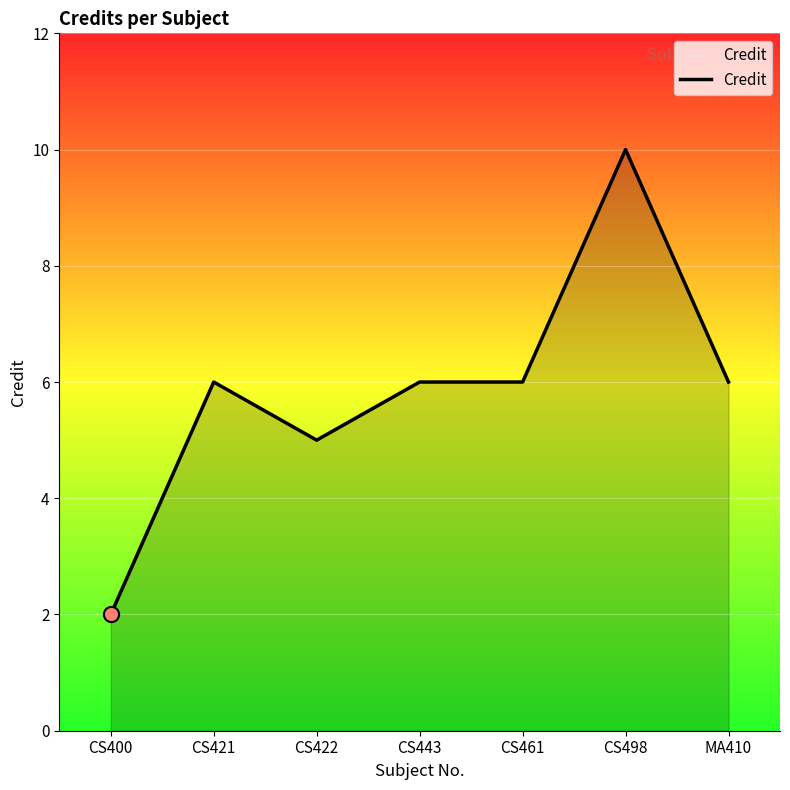

What is the change in value from CS422 to MA410?

+1